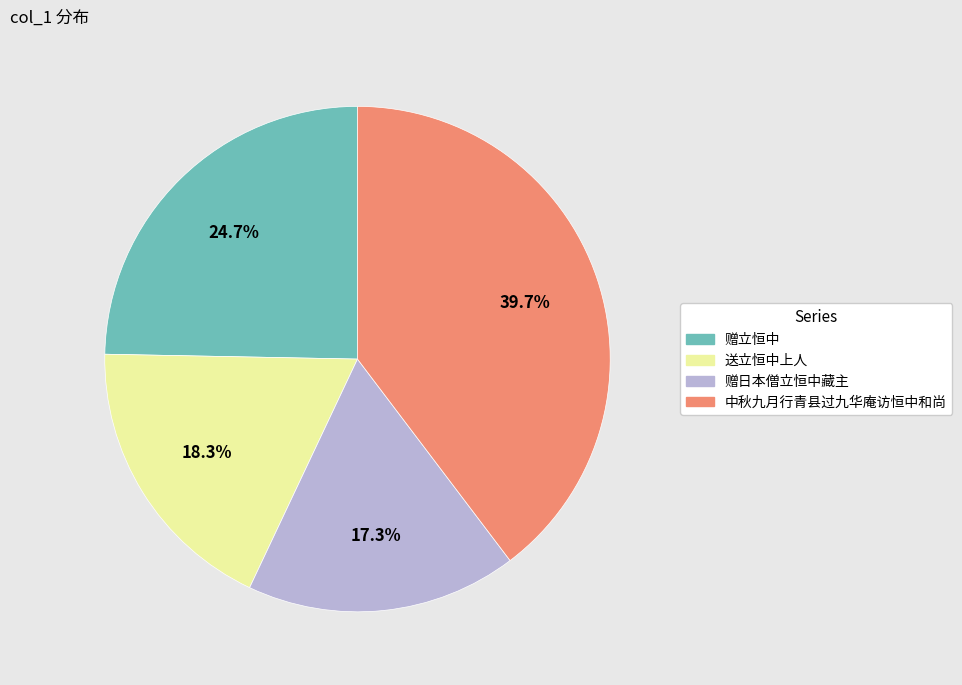

What is the total percentage of 中秋九月行青县过九华庵访恒中和尚 and 赠立恒中?

64.4%